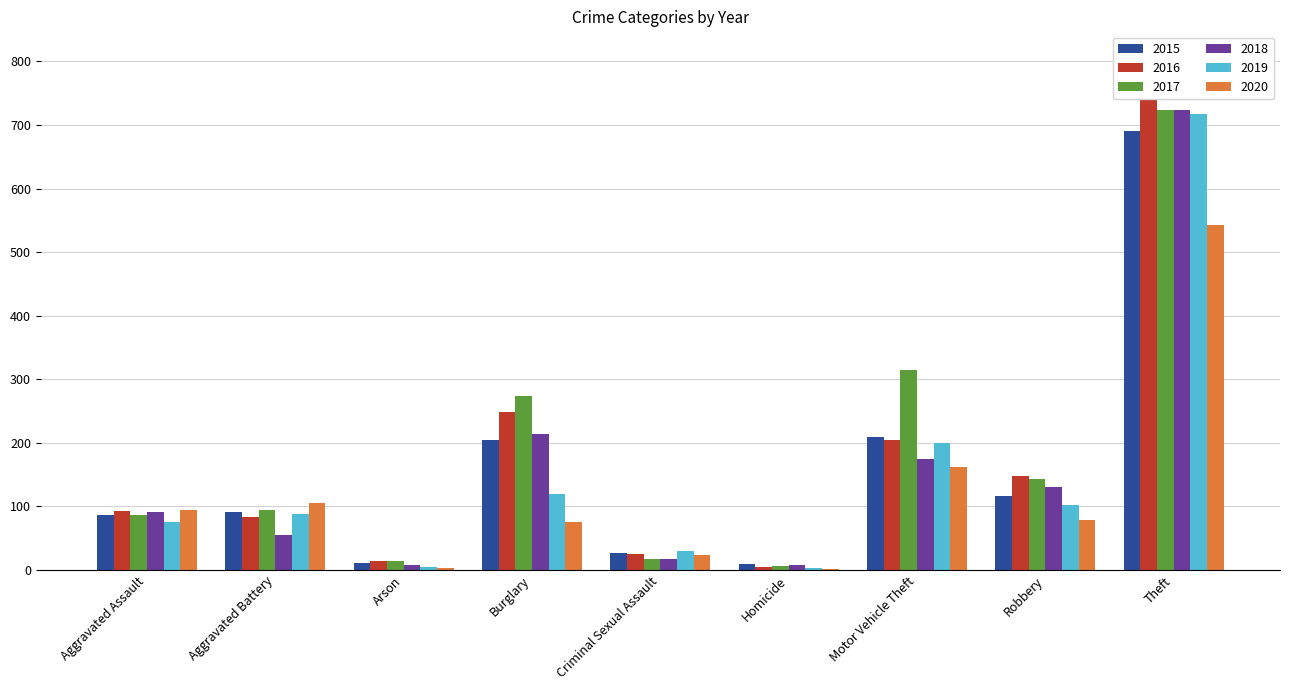

Rank the categories by 2020 value from lowest to highest.

Homicide, Arson, Criminal Sexual Assault, Burglary, Robbery, Aggravated Assault, Aggravated Battery, Motor Vehicle Theft, Theft